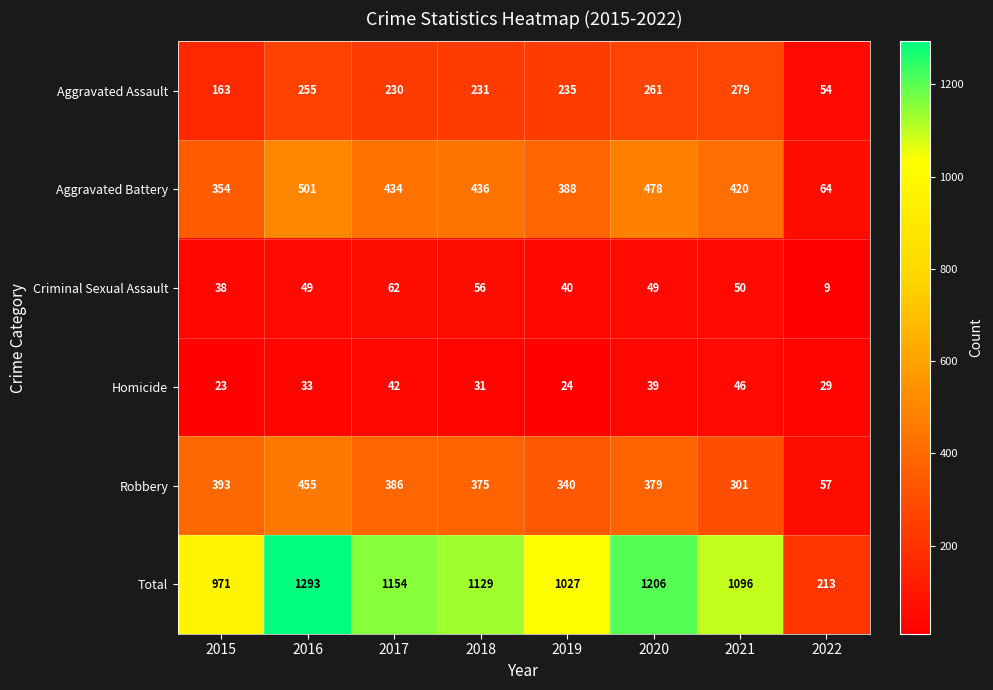

True or false: Total has a value of 1620 at 2020.

False